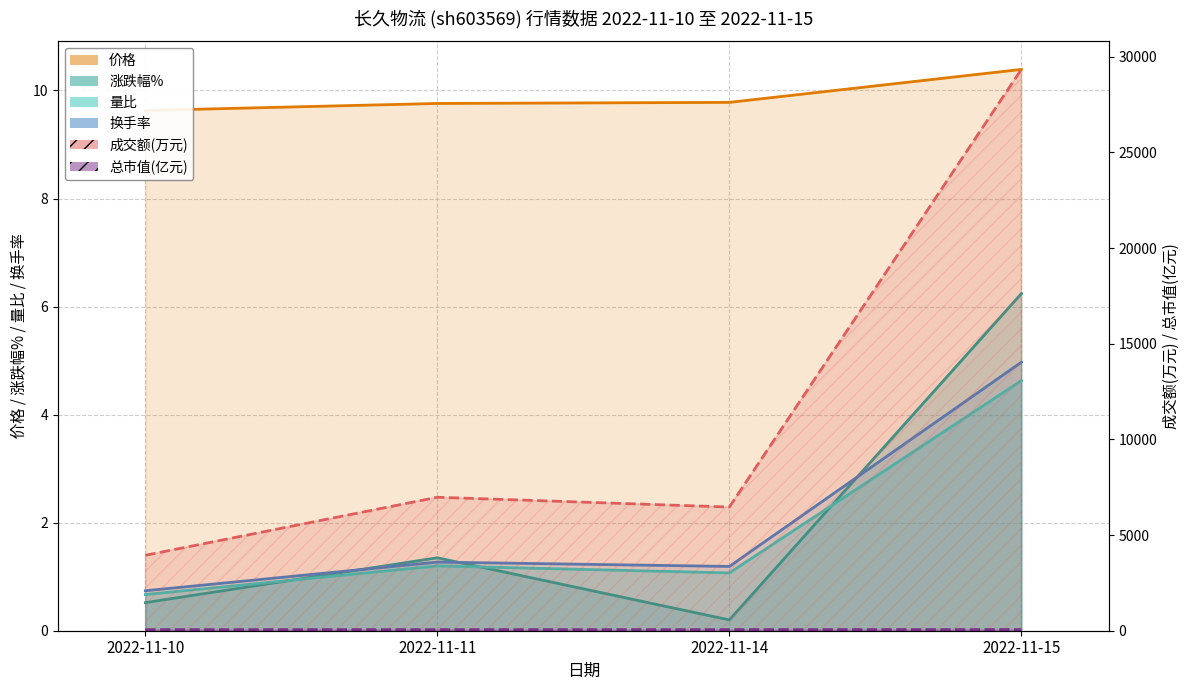

True or false: 成交额(万元) (线) has a value of 6976.0 at 2022-11-11.

True